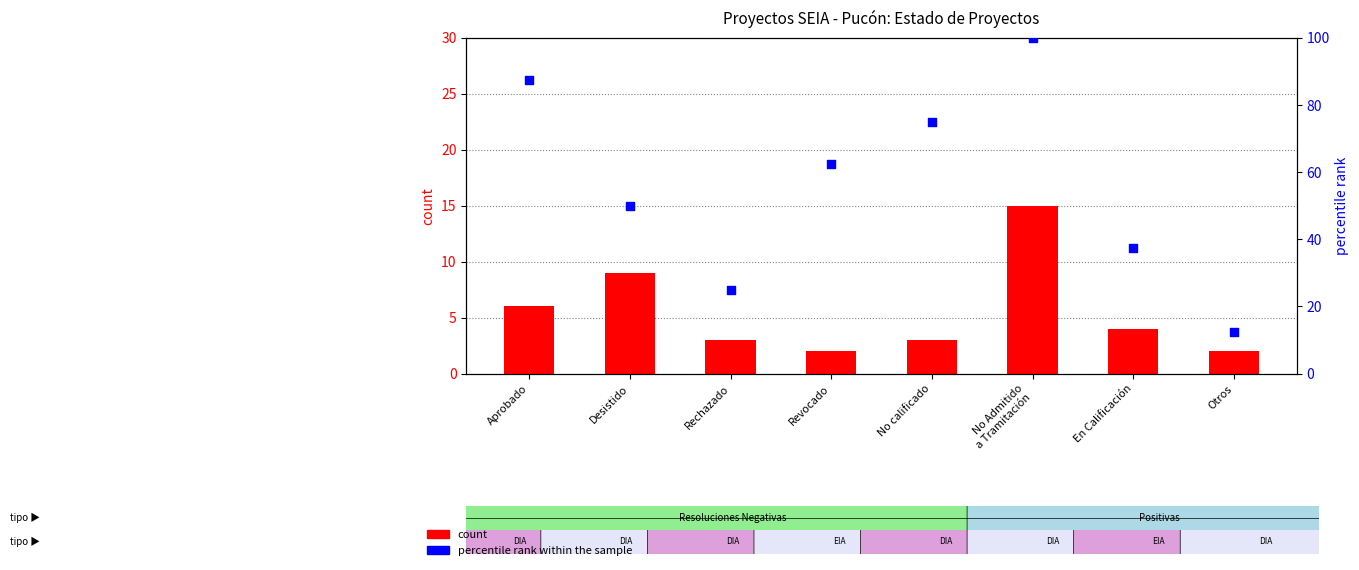

At how many categories does at least one series exceed 85?

2